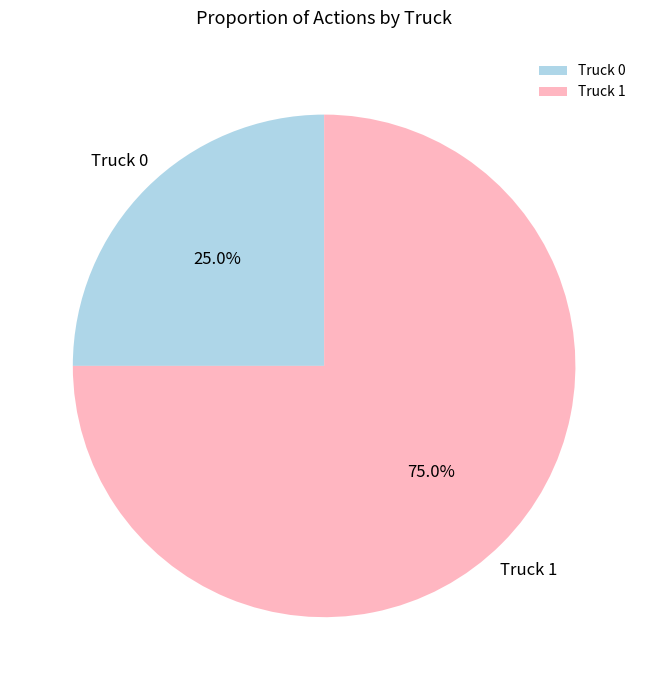

To the nearest percent, what is the average slice percentage?

50%